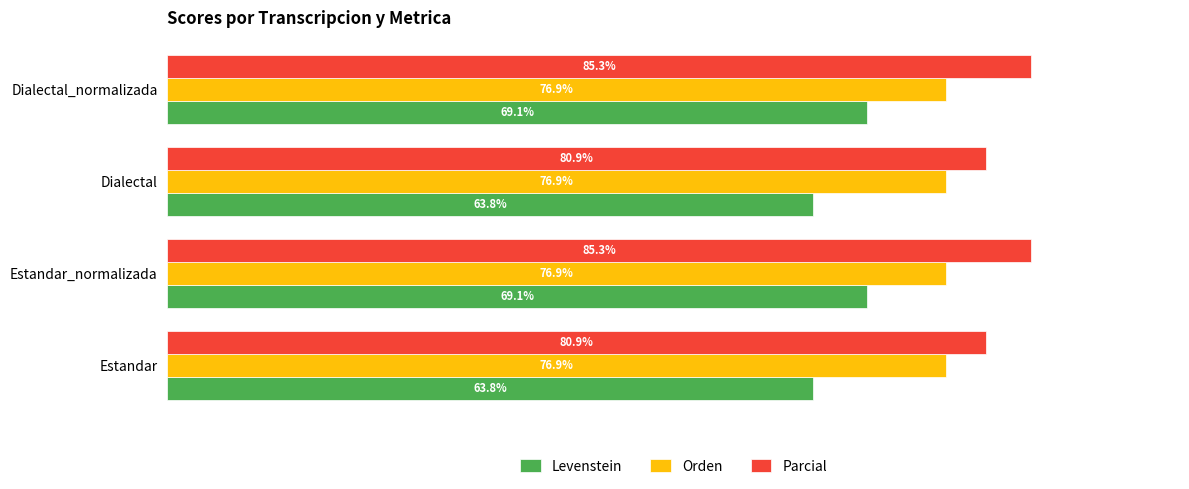

Which series has the largest total across all categories?

Parcial